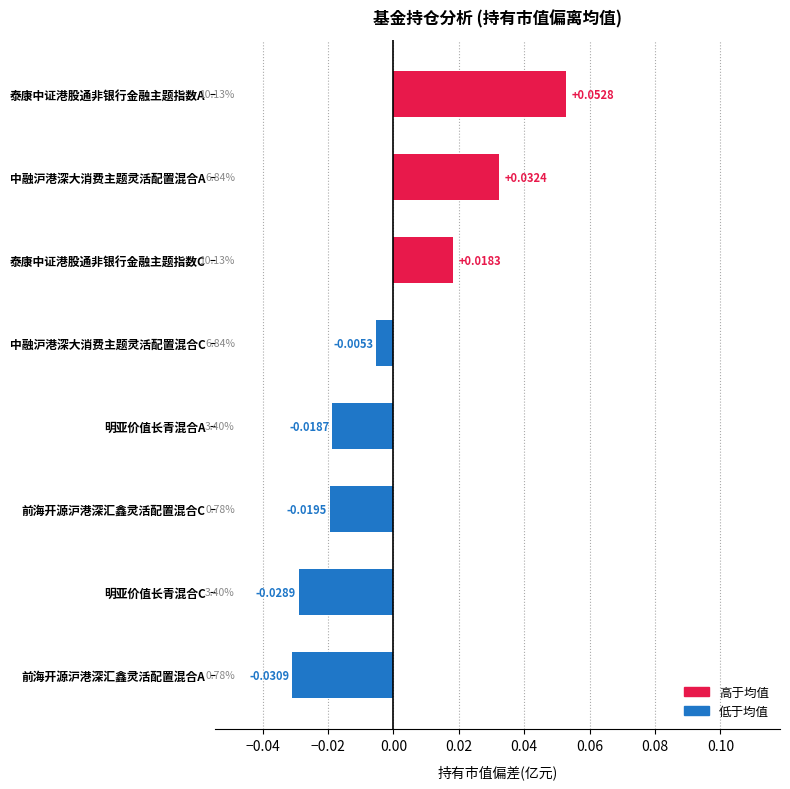

How many data points are above 0?

3